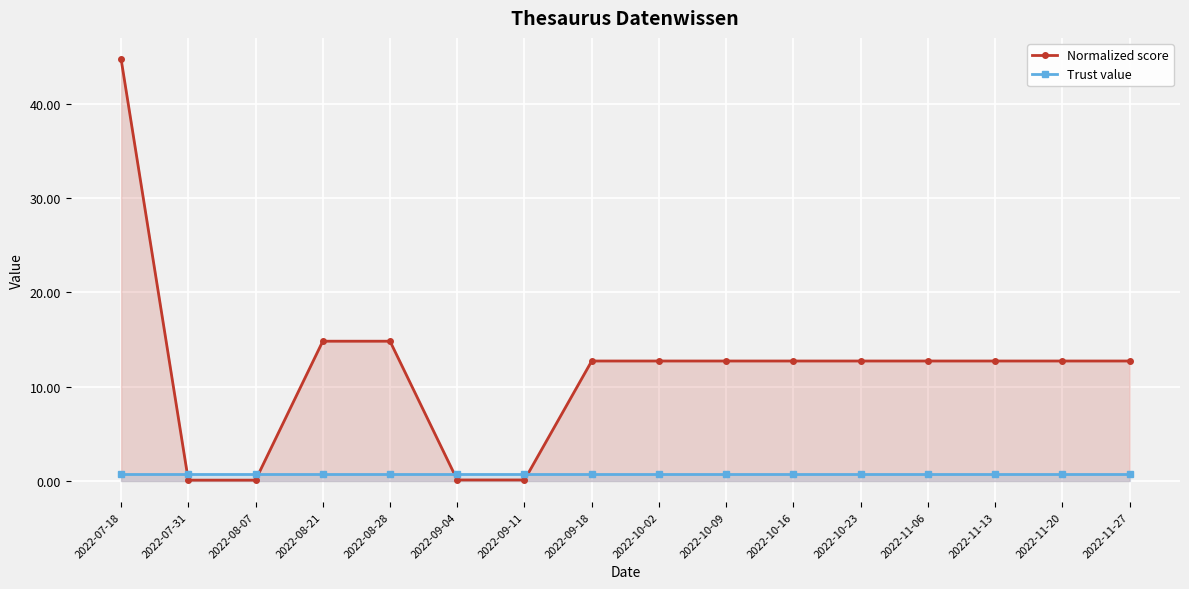

Reading right to left, transcribe all the data shown in this chart.

Normalized score: 2022-11-27=12.7	2022-11-20=12.7	2022-11-13=12.7	2022-11-06=12.7	2022-10-23=12.7	2022-10-16=12.7	2022-10-09=12.7	2022-10-02=12.7	2022-09-18=12.7	2022-09-11=0.1	2022-09-04=0.1	2022-08-28=14.8	2022-08-21=14.8	2022-08-07=0.1	2022-07-31=0.1	2022-07-18=44.7
Trust value: 2022-11-27=0.8	2022-11-20=0.8	2022-11-13=0.8	2022-11-06=0.8	2022-10-23=0.8	2022-10-16=0.8	2022-10-09=0.8	2022-10-02=0.8	2022-09-18=0.8	2022-09-11=0.8	2022-09-04=0.8	2022-08-28=0.8	2022-08-21=0.8	2022-08-07=0.8	2022-07-31=0.8	2022-07-18=0.8